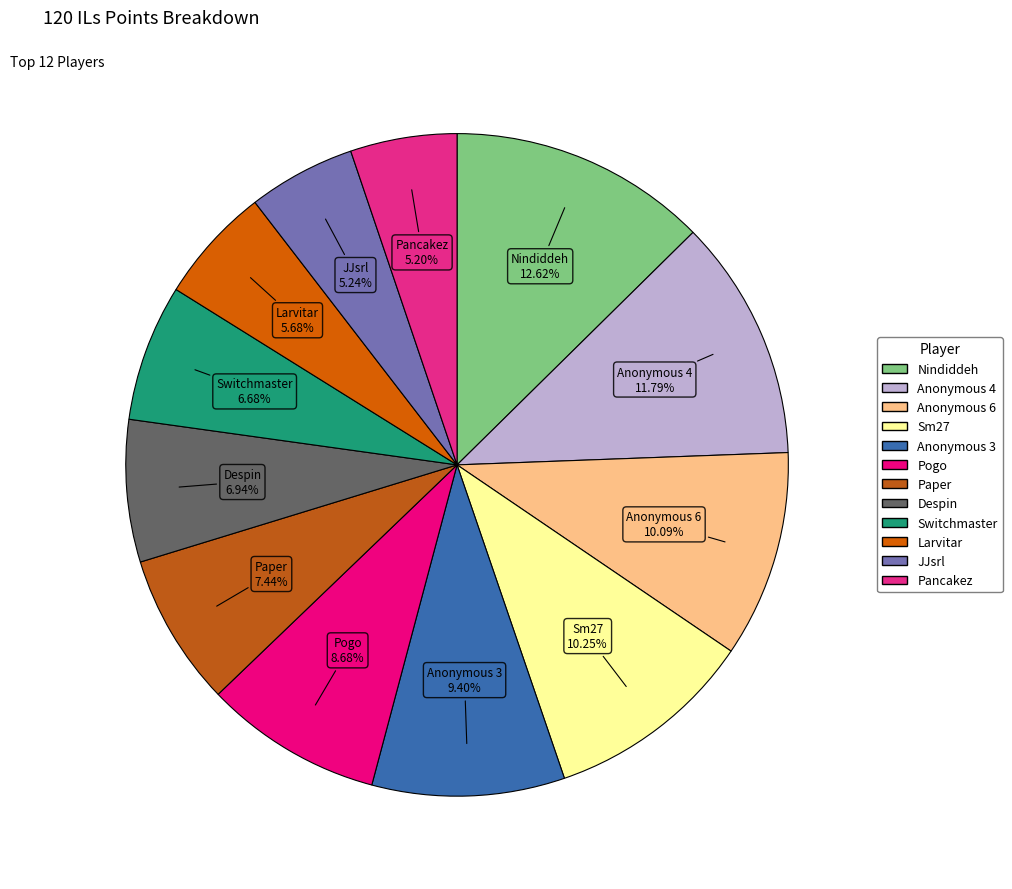

To the nearest percent, what is the difference between the JJsrl and Nindiddeh slice percentages?

7%